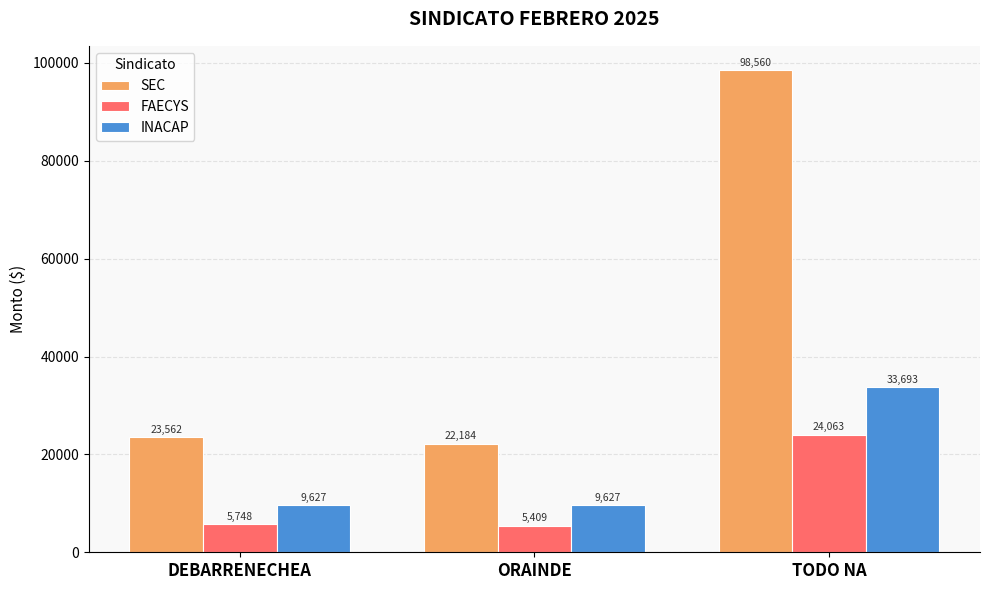

What is the difference between the highest and lowest values at DEBARRENECHEA?

17814.0